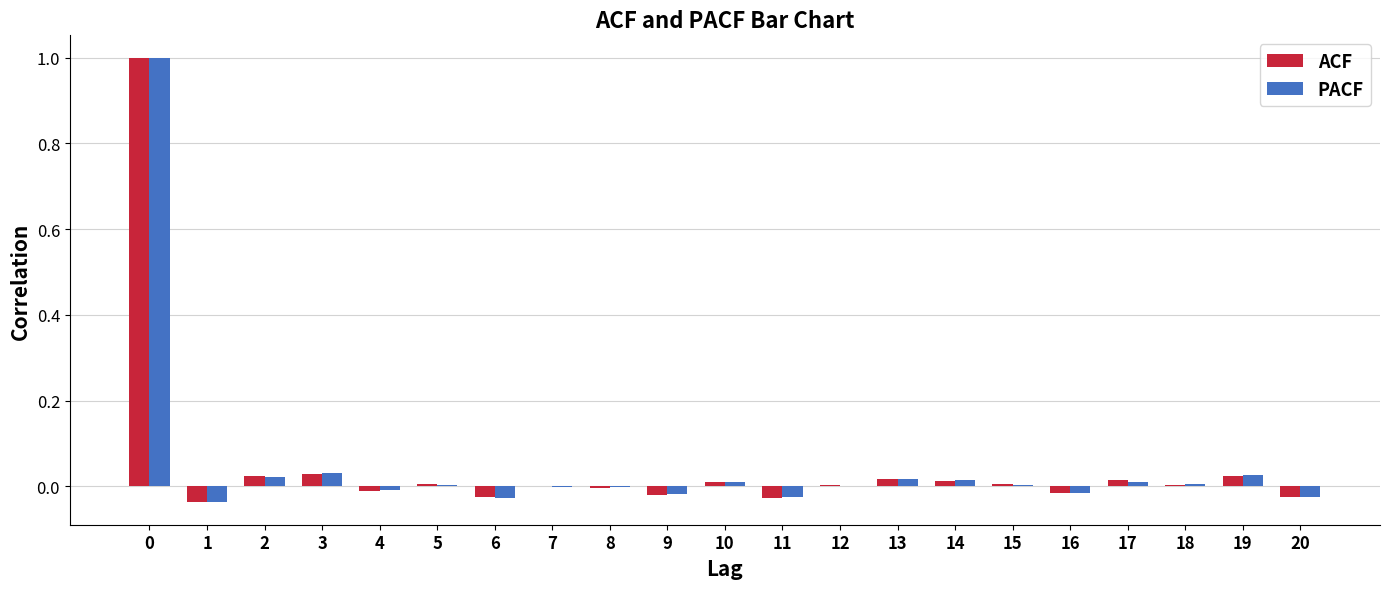

How many series are shown in this chart?

2